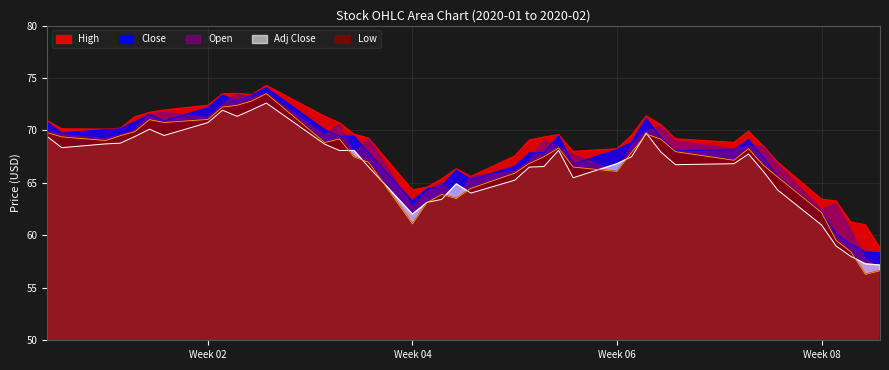

What is the total value across all series at Week 02?

357.6